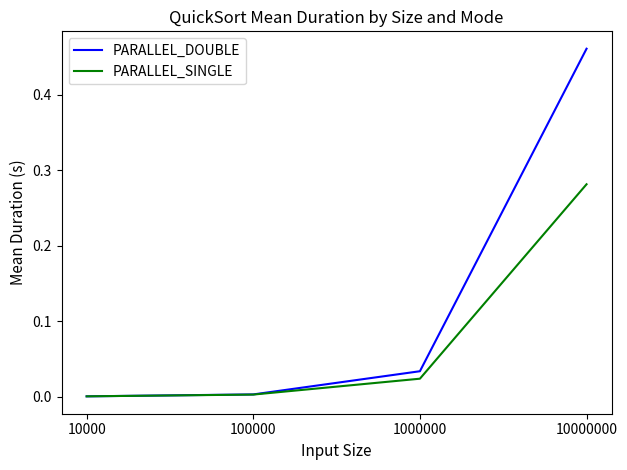

Is it true that PARALLEL_SINGLE equals 0.0 at 10000?

True